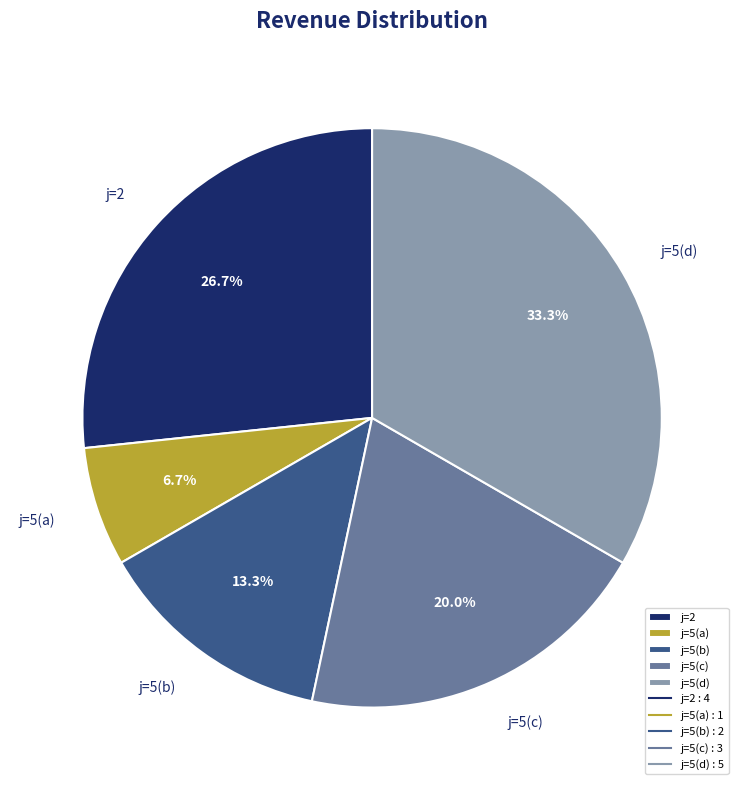

Rank the categories by value from highest to lowest.

j=5(d), j=2, j=5(c), j=5(b), j=5(a)